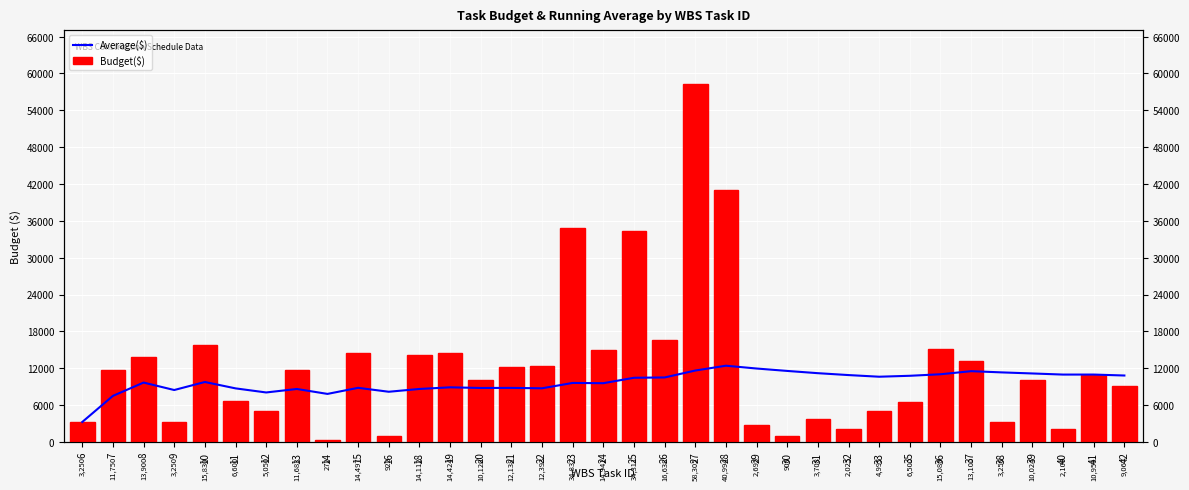

What are all the series names shown in the legend?

Average($), Budget($)